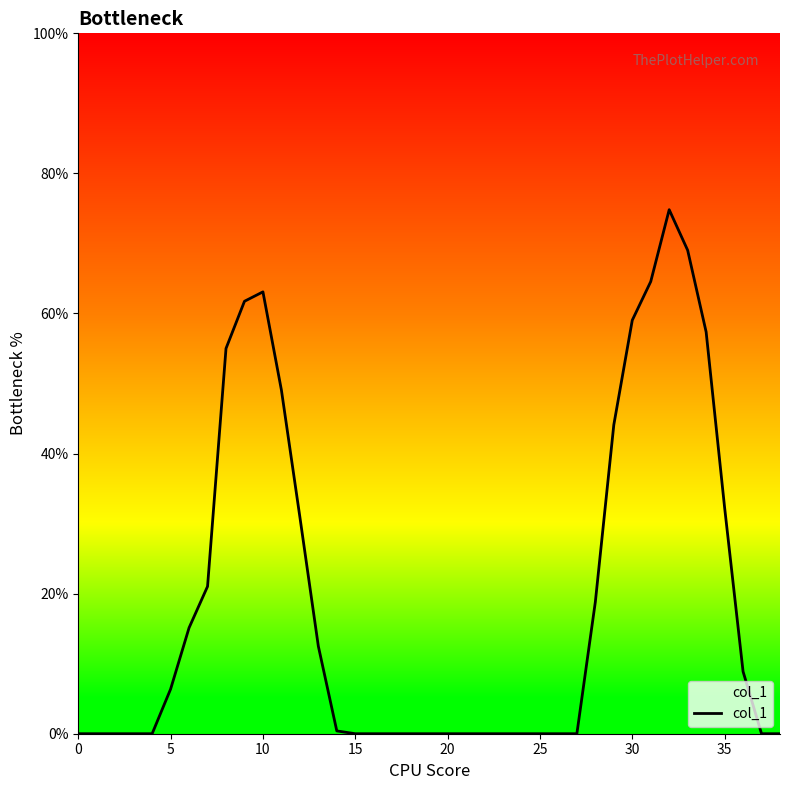

What is the maximum value shown in the chart?

74.8